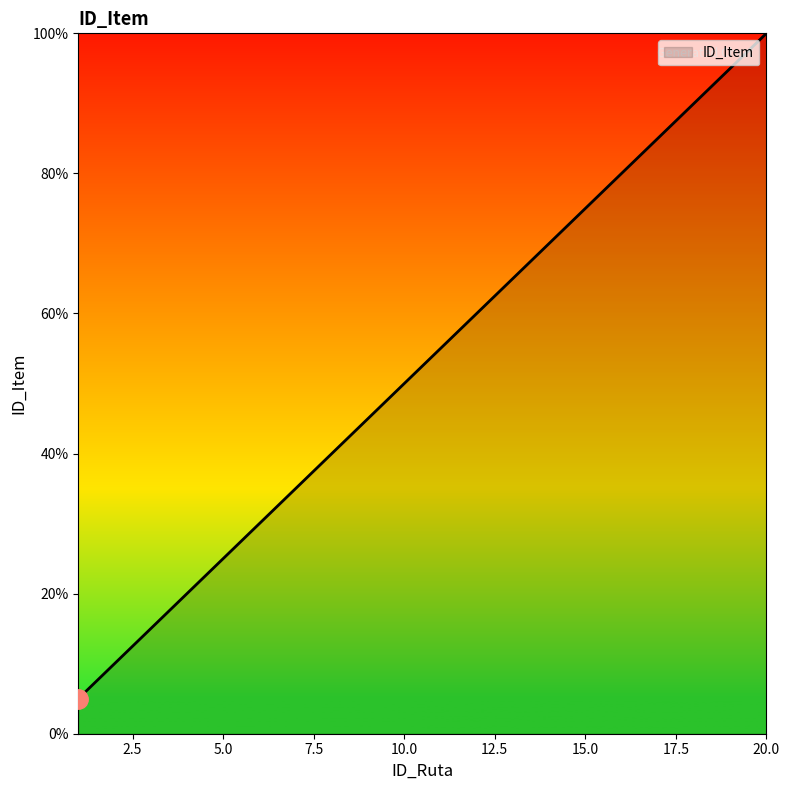

What is the minimum value shown in the chart?

5.0